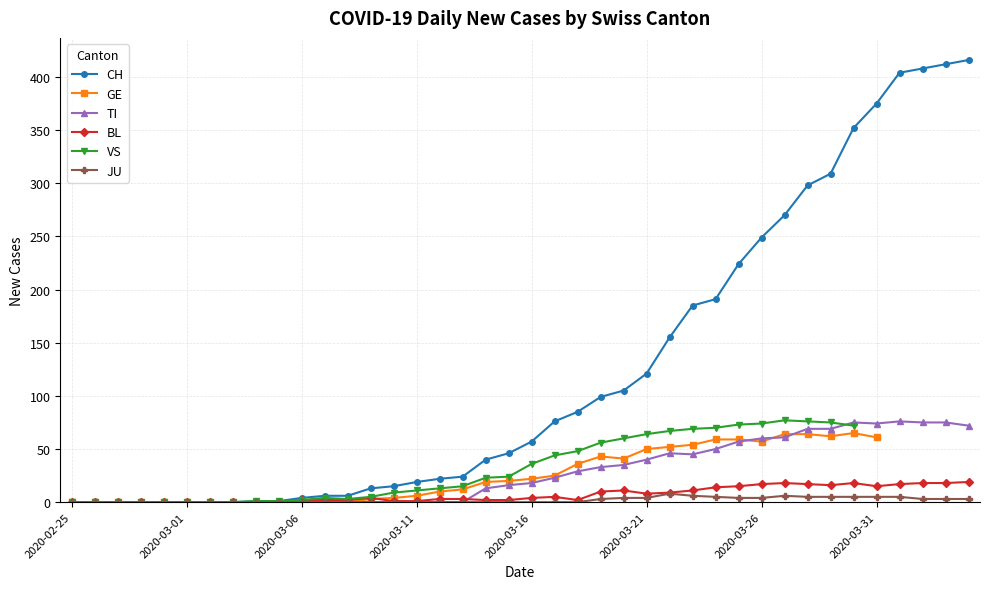

What is the maximum value shown in the chart?

416.0